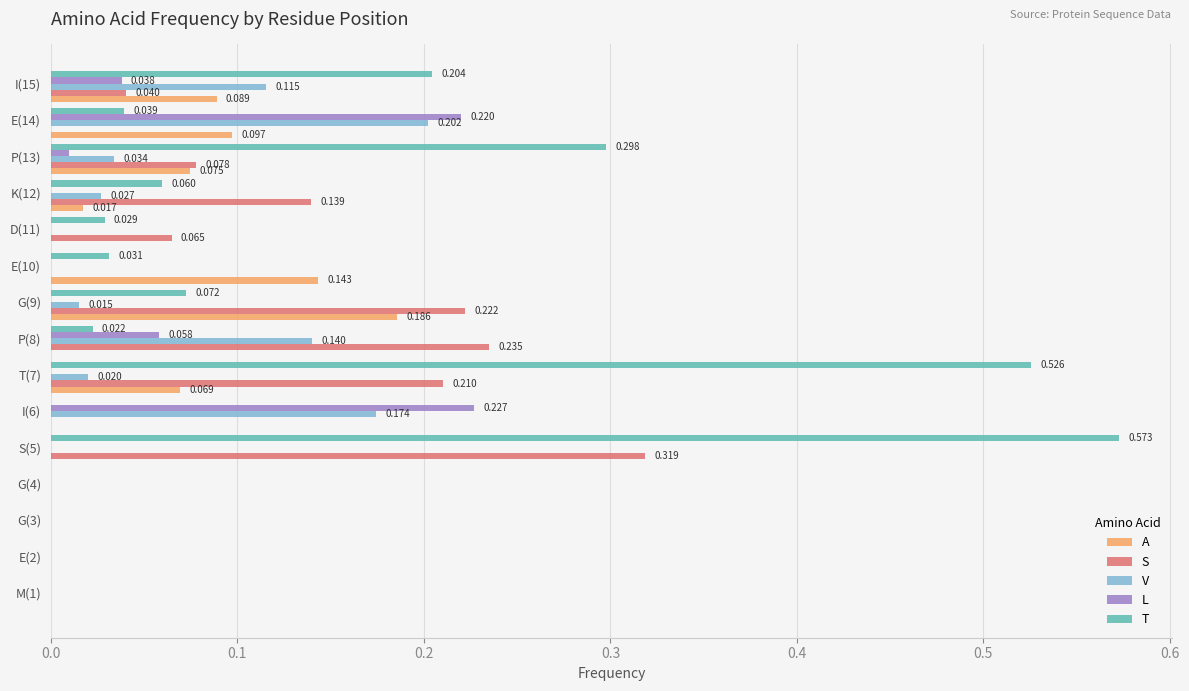

How many categories are shown in the chart?

15